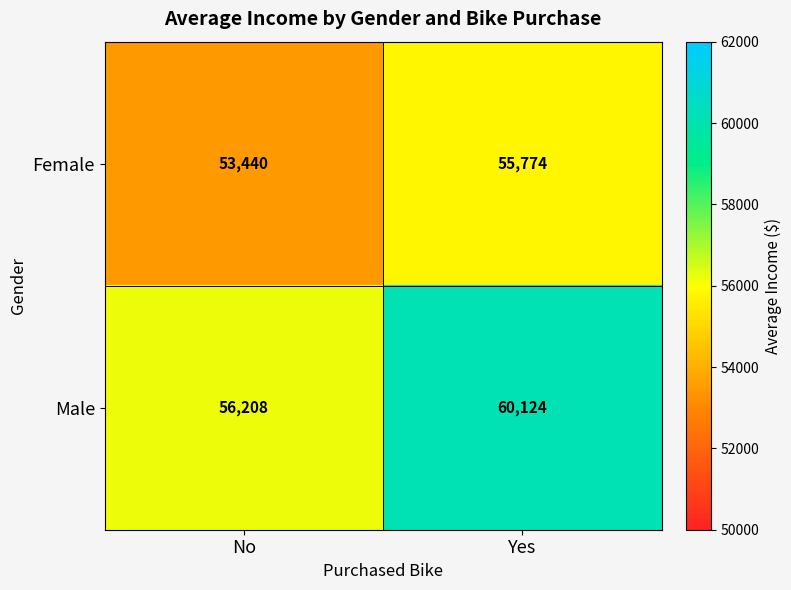

True or false: Male has a value of 60124 at Yes.

True